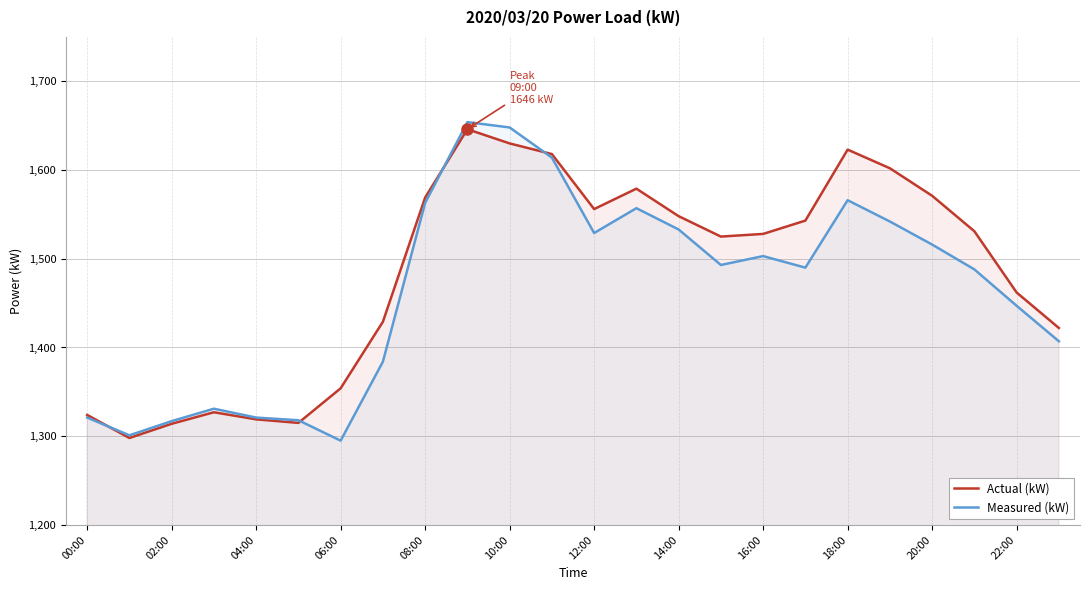

How many intersections are there between Actual (kW) and Measured (kW)?

4